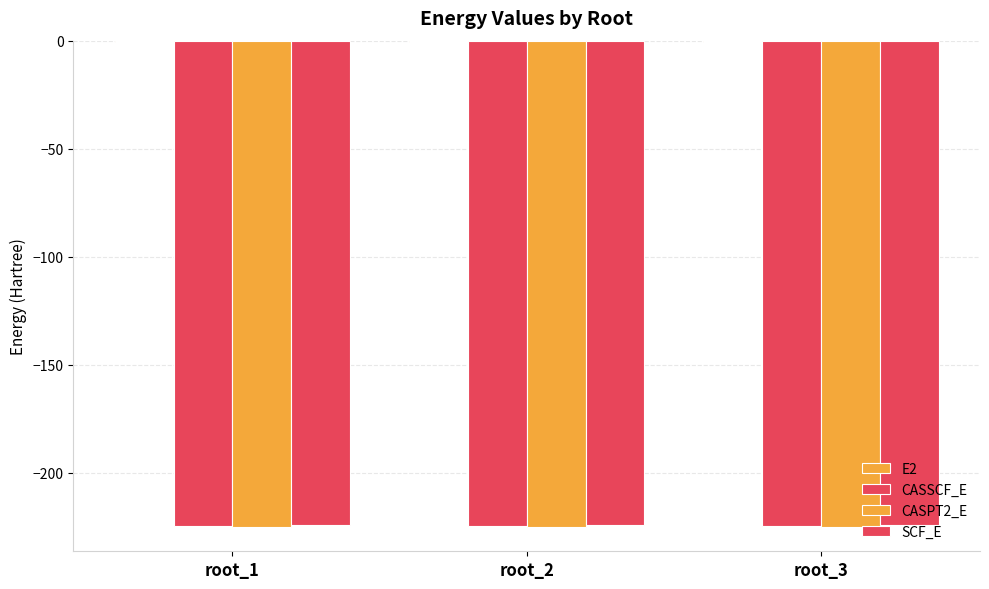

What is the maximum value for CASPT2_E?

-225.2